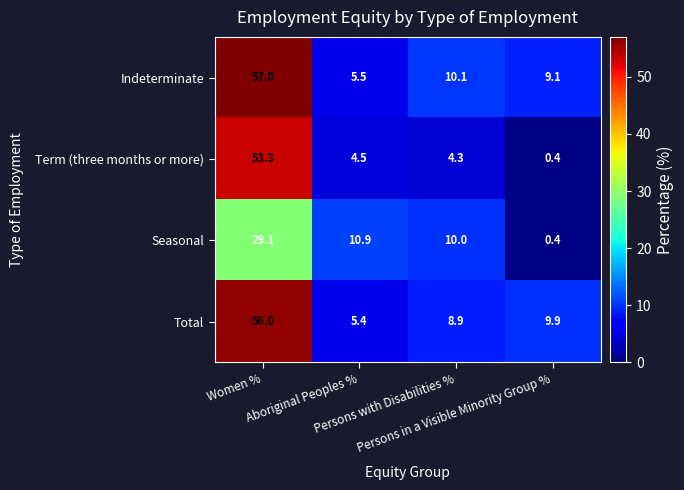

Which series has the largest total across all categories?

Indeterminate